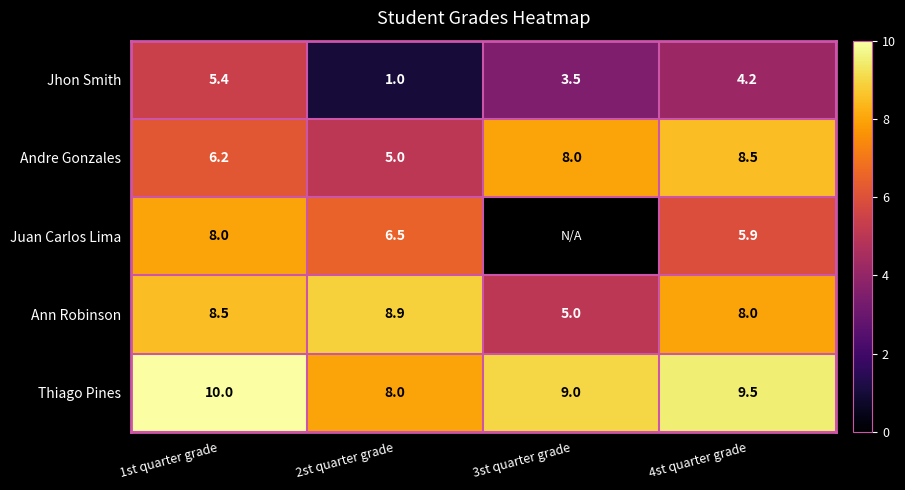

At which category is the sum across all series the highest?

1st quarter grade